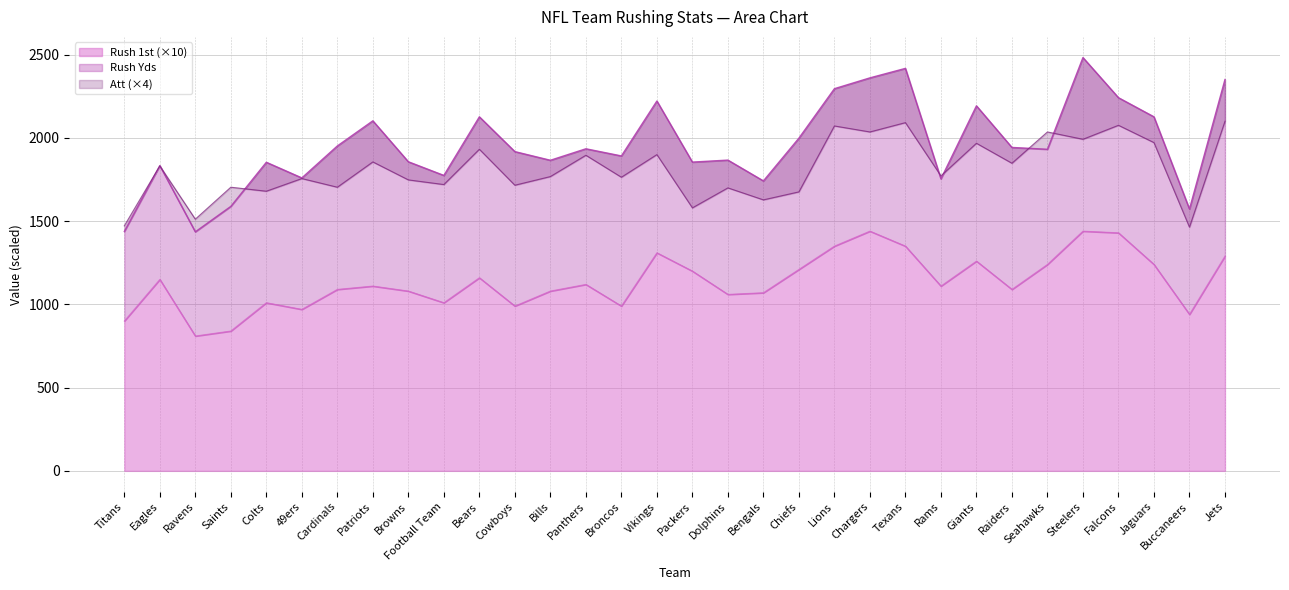

Is it true that Att equals 2076 at Falcons?

True